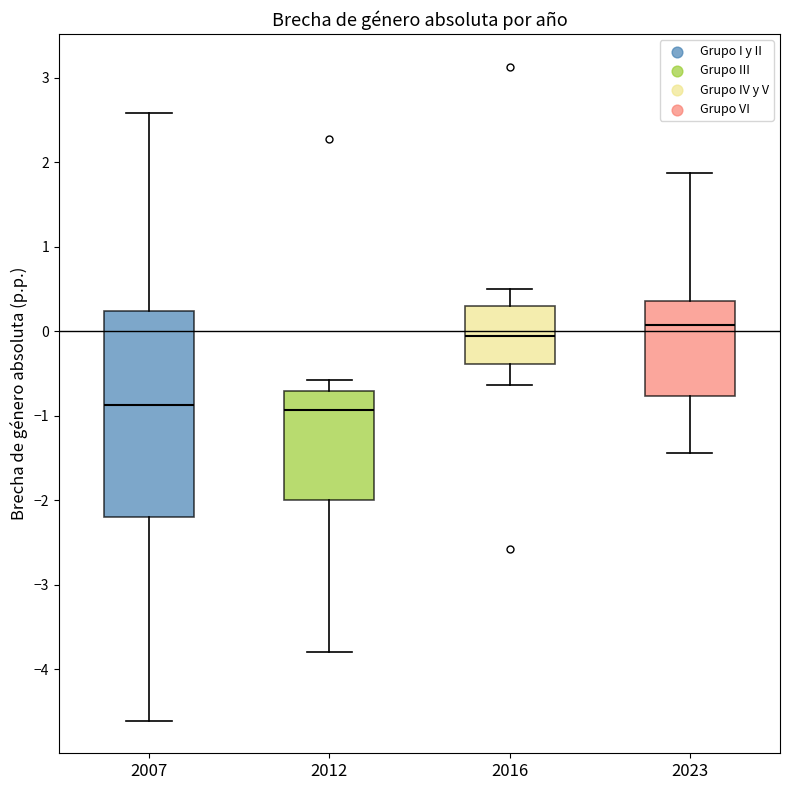

Reading left to right, transcribe this box plot: for each box, give where its median line is, the range the box spans, and where its two whiskers end, as read against the y-axis. The values are not printed on the chart, so give them approximately, as read against the axis.

2007: median -0.9, box -2.2 to 0.2, whiskers -4.6 to 2.6
2012: median -0.9, box -2.0 to -0.7, whiskers -3.8 to -0.6
2016: median -0.1, box -0.4 to 0.3, whiskers -0.6 to 0.5
2023: median 0.1, box -0.8 to 0.4, whiskers -1.4 to 1.9